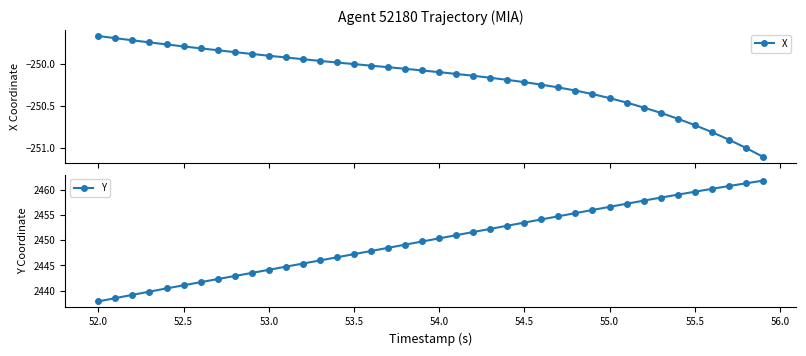

True or false: Y has more than 2 points higher than both neighbors.

False